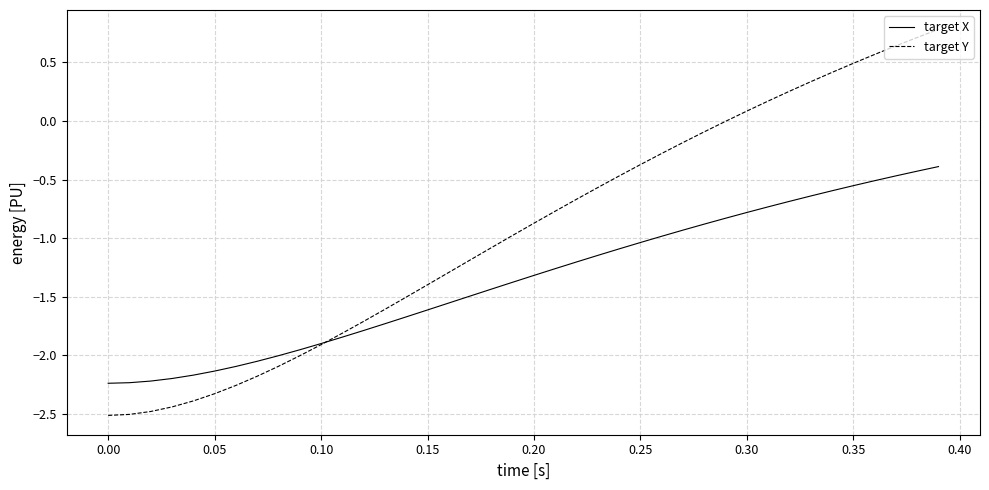

Rank the series by their maximum value, from highest to lowest.

target Y, target X